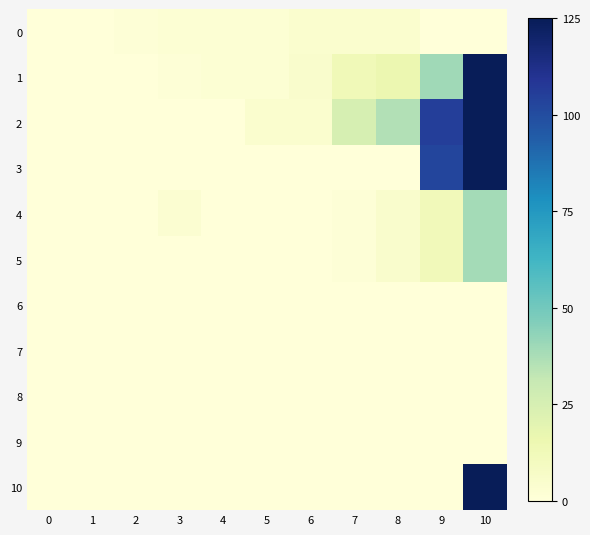

Which series has the largest range (max minus min)?

row_2